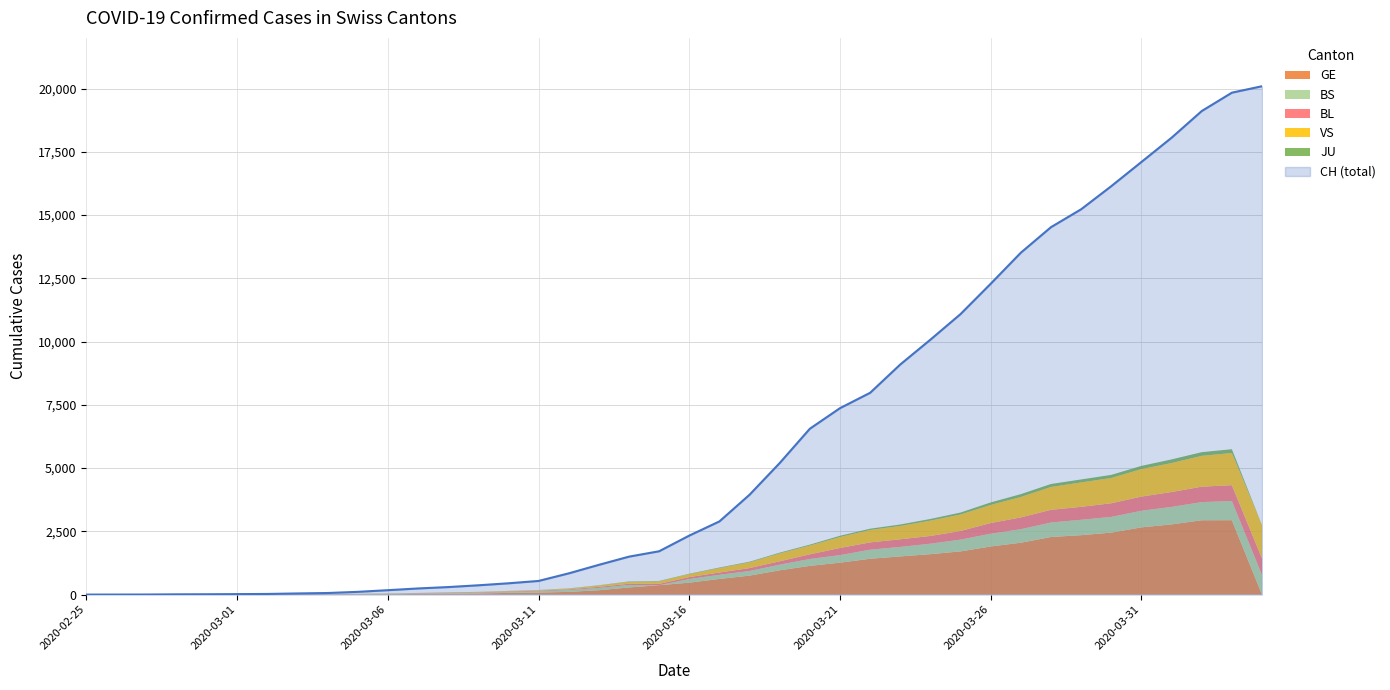

Where does the BL series first go above 76?

2020-03-17